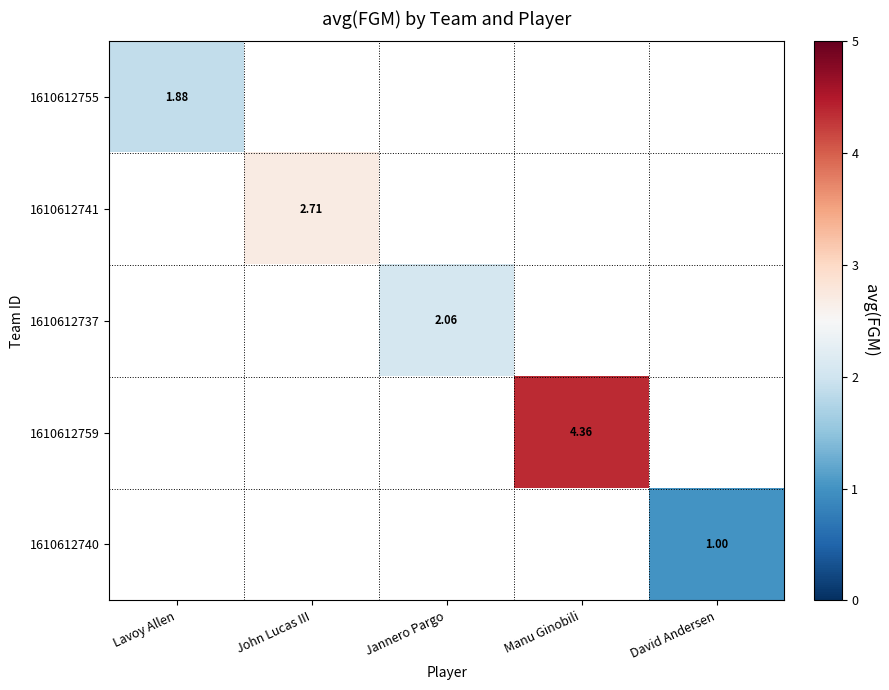

What is the smallest value displayed?

1.0